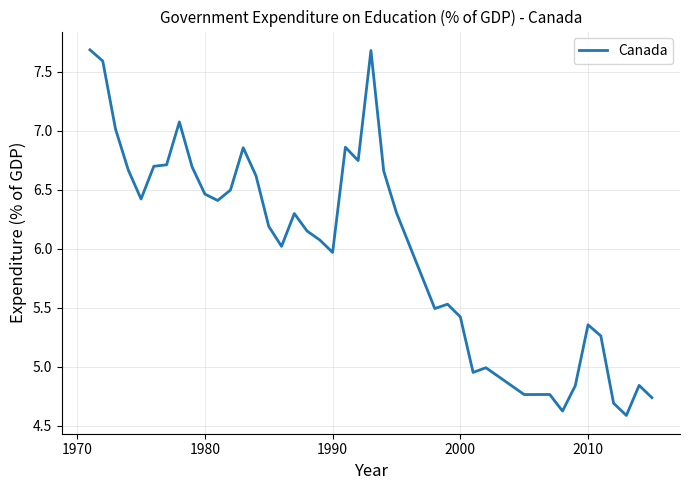

Count the number of categories in the chart.

40